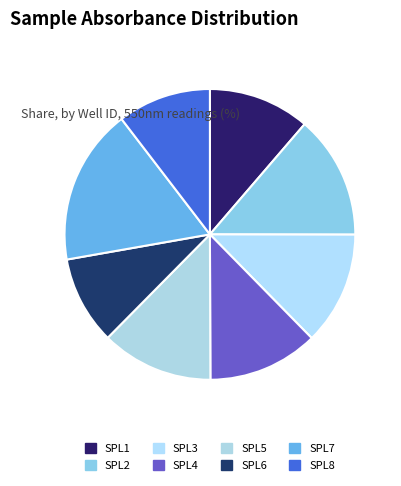

What is the total percentage of SPL5 and SPL1?

23.8%